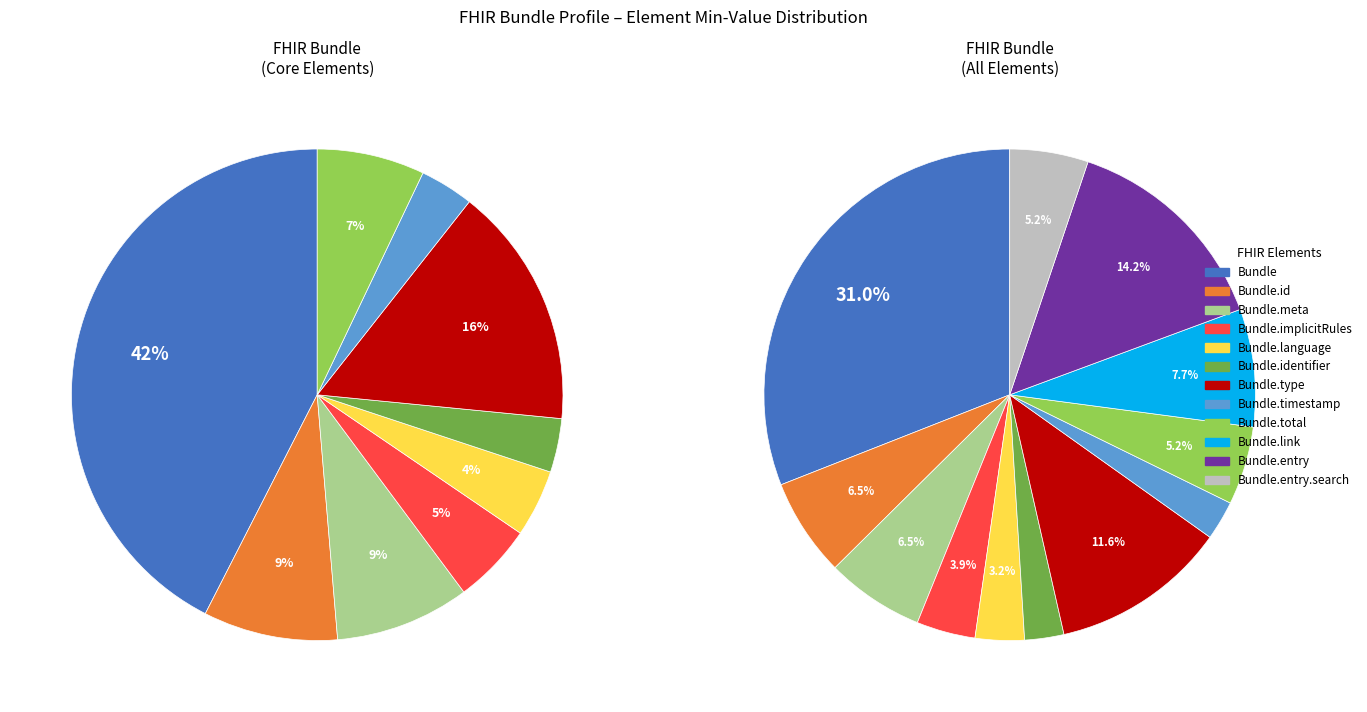

How many slices are in this pie chart?

12